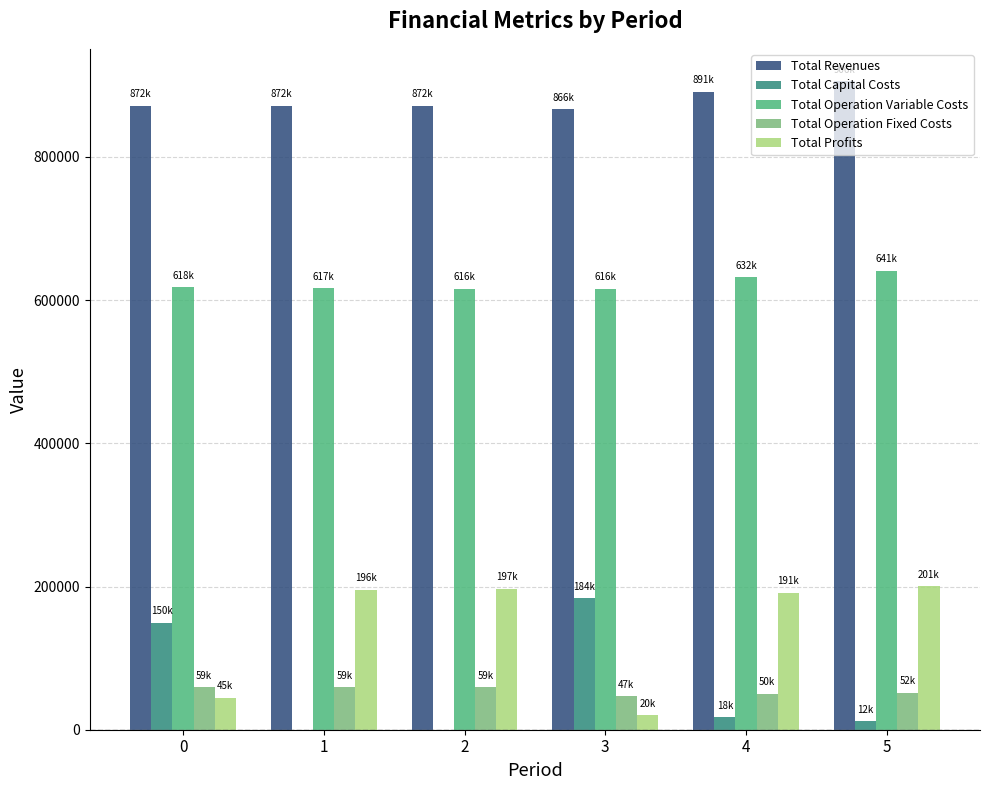

Which series has the largest total across all categories?

Total Revenues